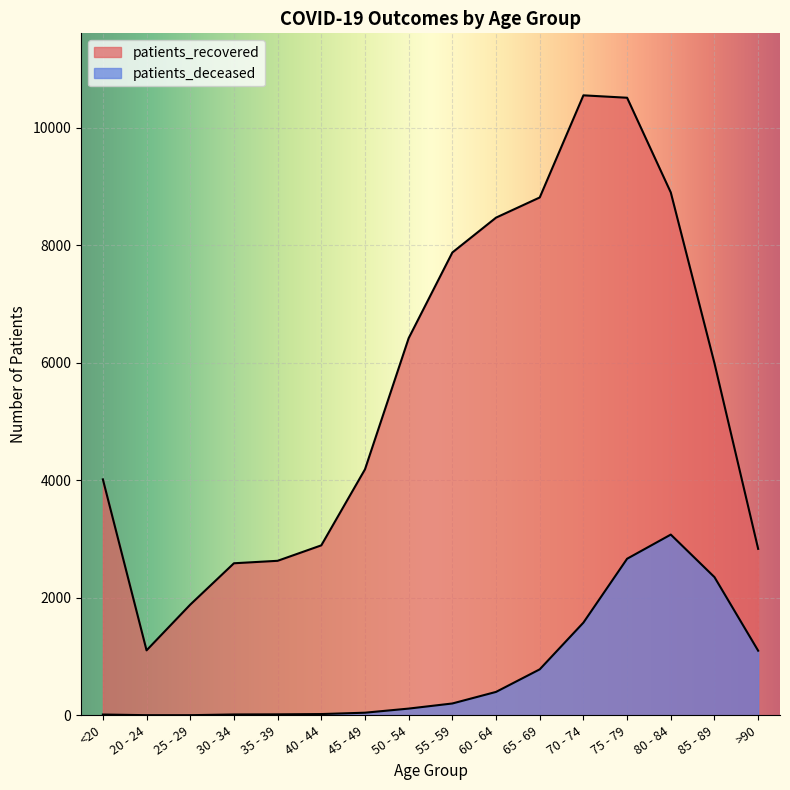

Count the number of categories in the chart.

16